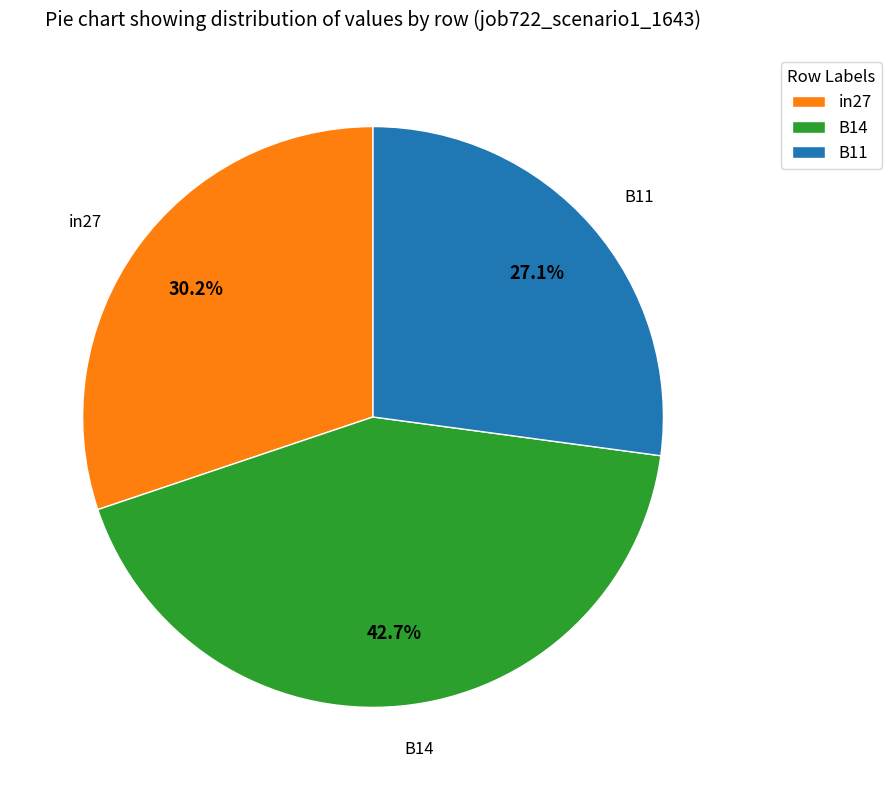

How many segments does this pie chart have?

3